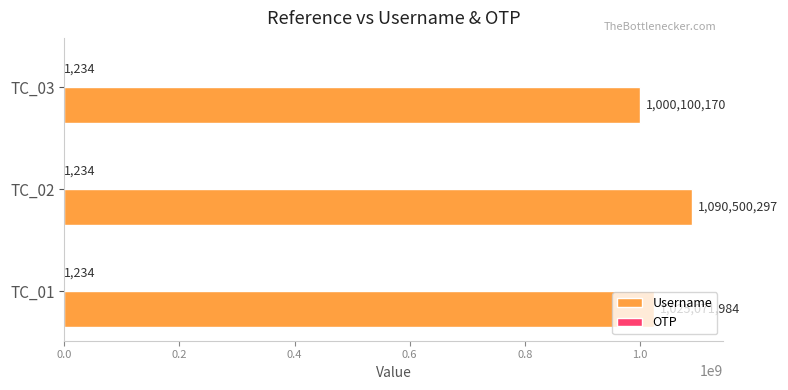

Count the Username values in the range 1000100170 to 1090500297.

3